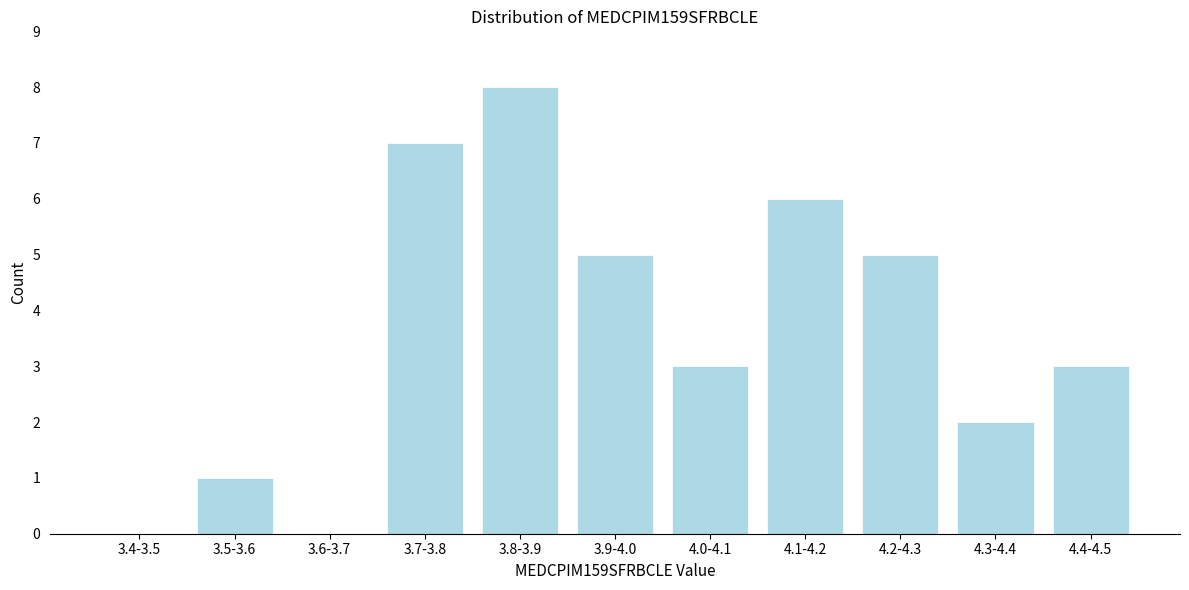

Reading left to right, list all the values displayed in this chart.

3.4-3.5=0	3.5-3.6=1	3.6-3.7=0	3.7-3.8=7	3.8-3.9=8	3.9-4.0=5	4.0-4.1=3	4.1-4.2=6	4.2-4.3=5	4.3-4.4=2	4.4-4.5=3